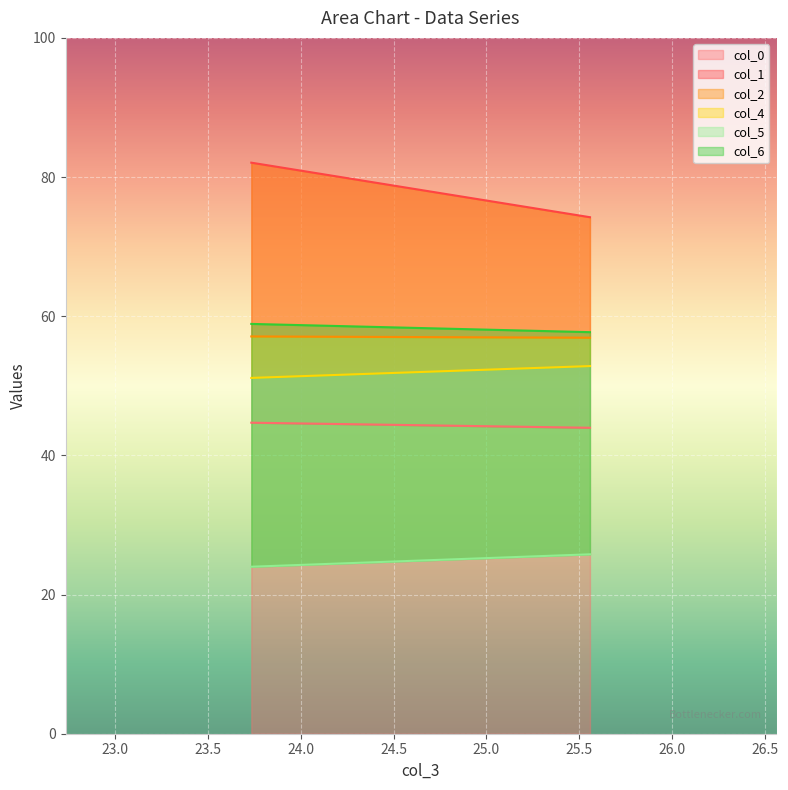

Rank the series at 25.55729167 from lowest to highest value.

col_5, col_0, col_4, col_2, col_6, col_1